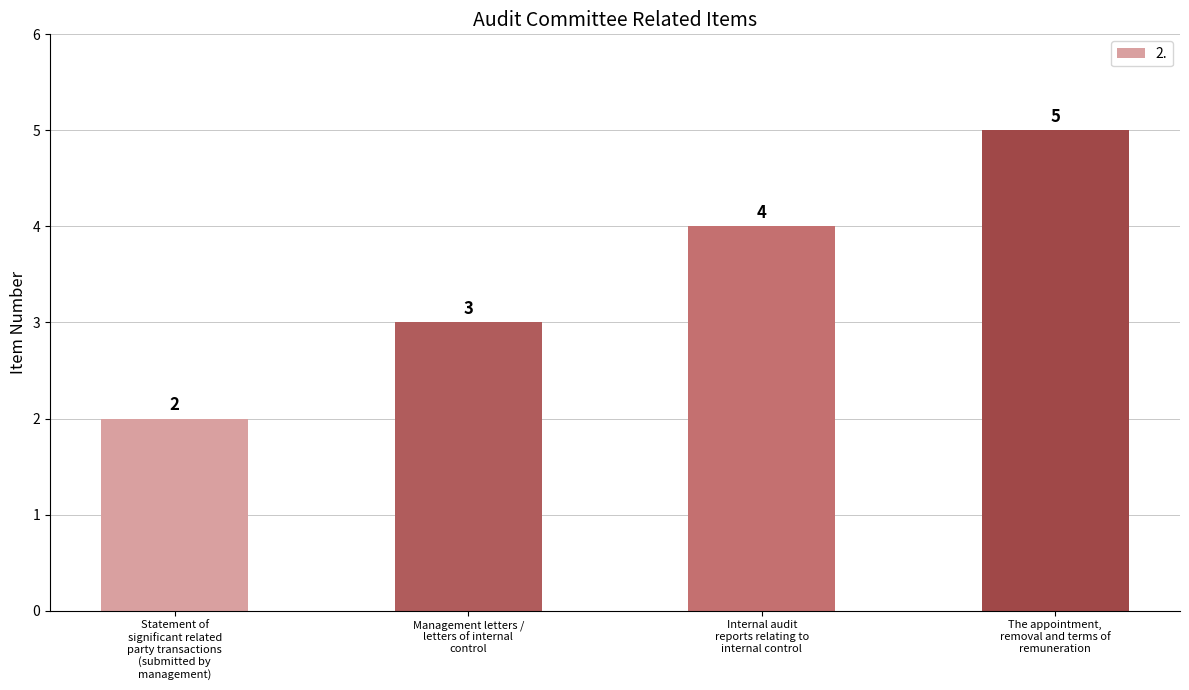

Reading left to right, extract all data points from this chart.

2	3	4	5